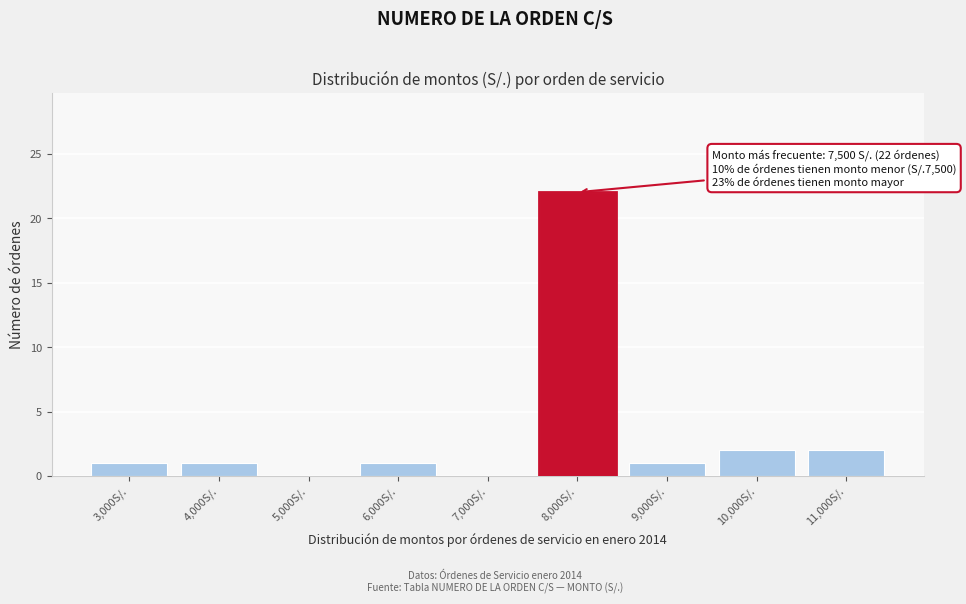

Reading right to left, what are all the values shown in this chart?

11,000S/.=2	10,000S/.=2	9,000S/.=1	8,000S/.=22	7,000S/.=0	6,000S/.=1	5,000S/.=0	4,000S/.=1	3,000S/.=1